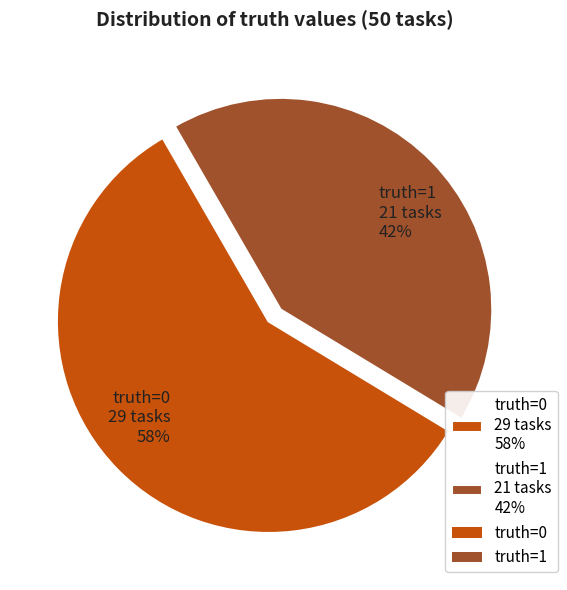

To the nearest percent, what is the average slice percentage?

50%